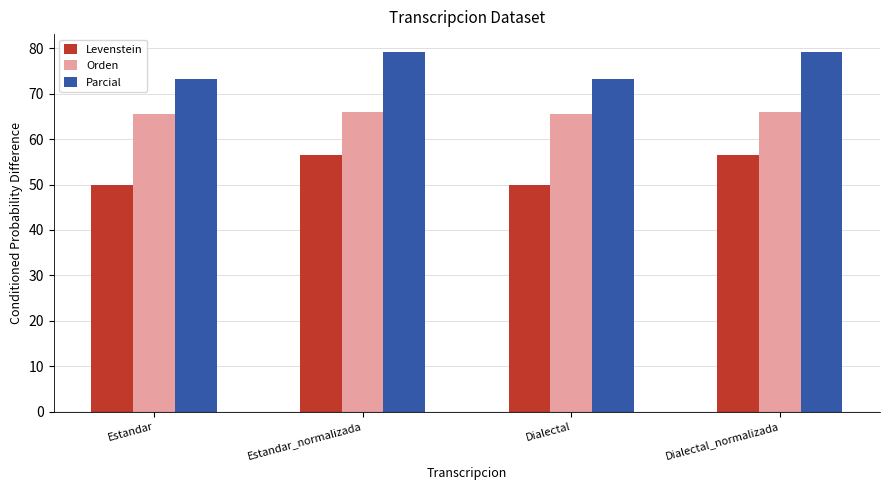

What is the difference between the maximum and minimum values in the Levenstein series?

6.5